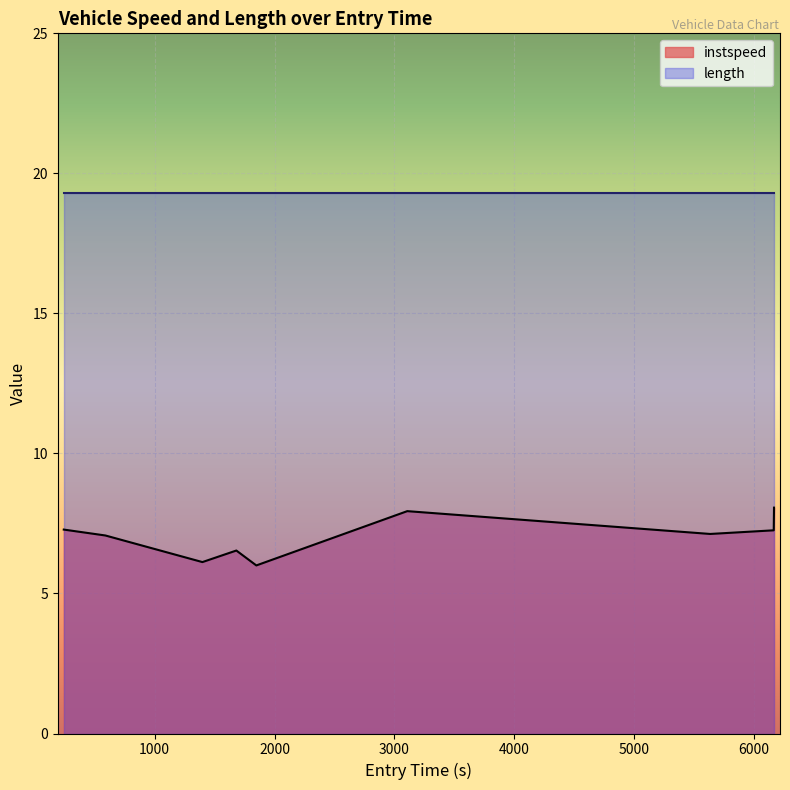

Rank the series by their maximum value, from highest to lowest.

length, instspeed